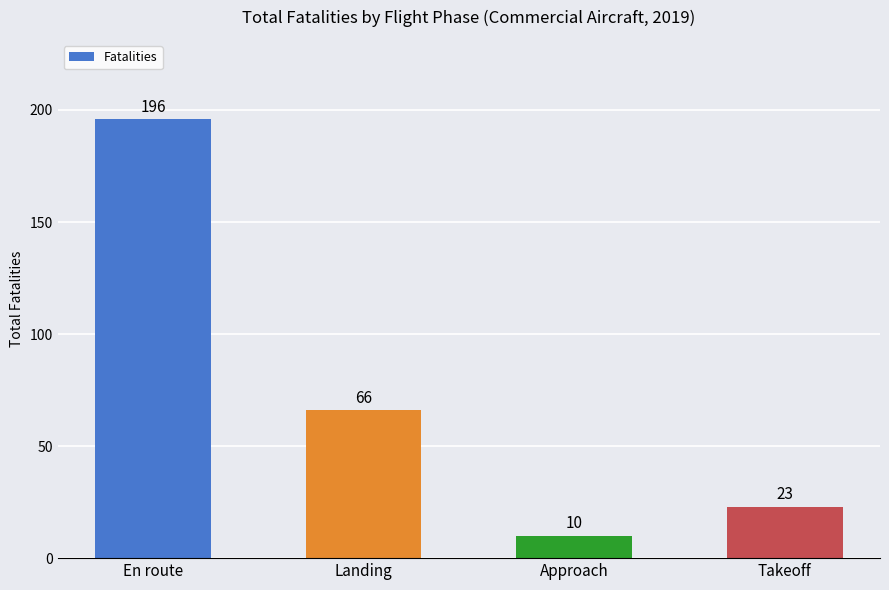

Reading left to right, list all the values displayed in this chart.

196	66	10	23